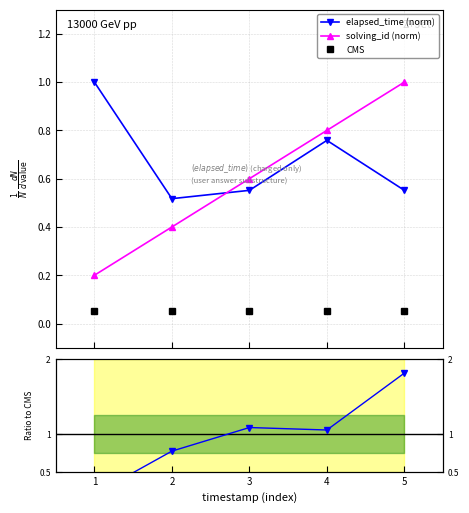

How many interior local peaks does the elapsed_time (norm) series have?

1